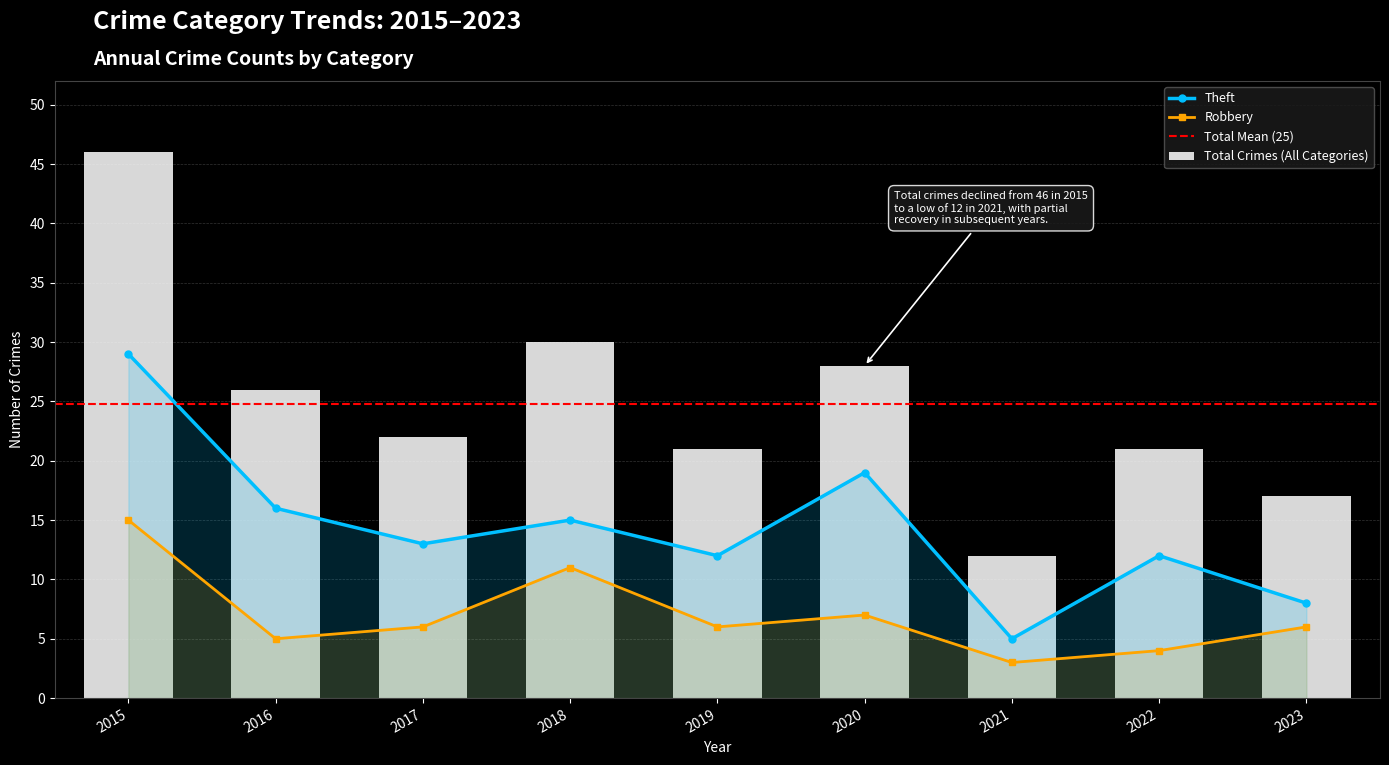

List the series in order of their overall mean, lowest first.

Robbery, Theft, Total